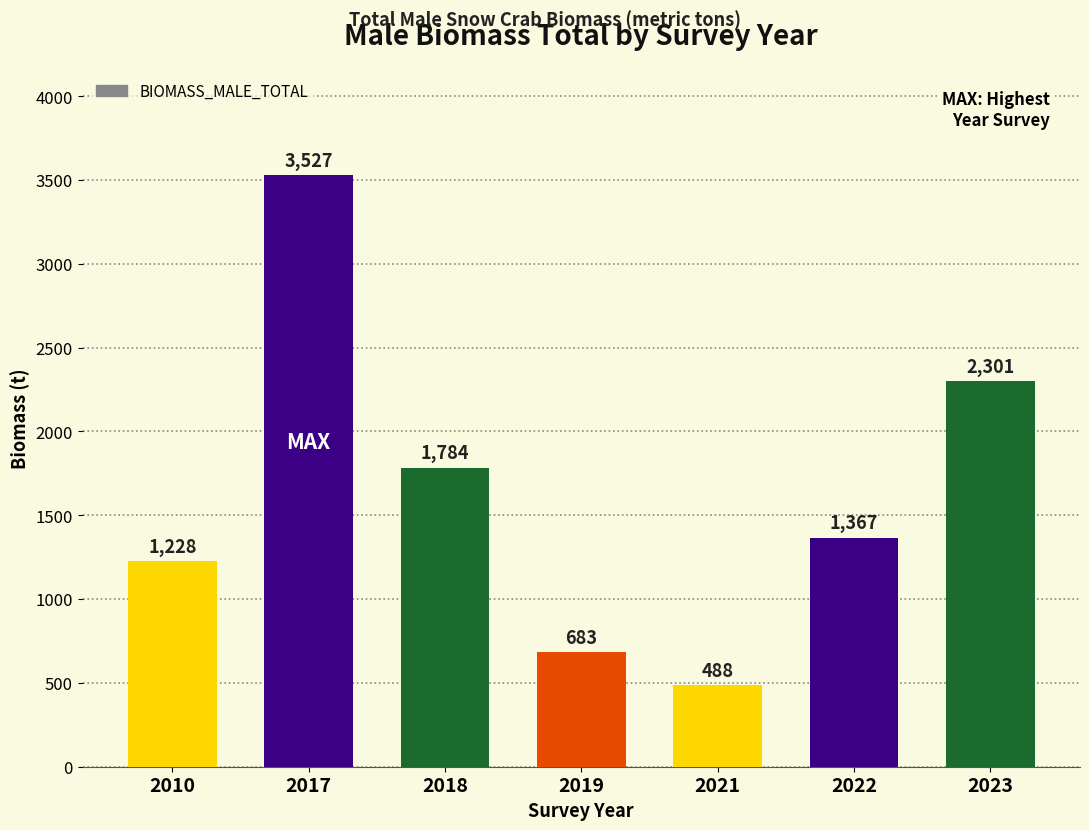

What is the difference between the maximum and second lowest values?

2844.3